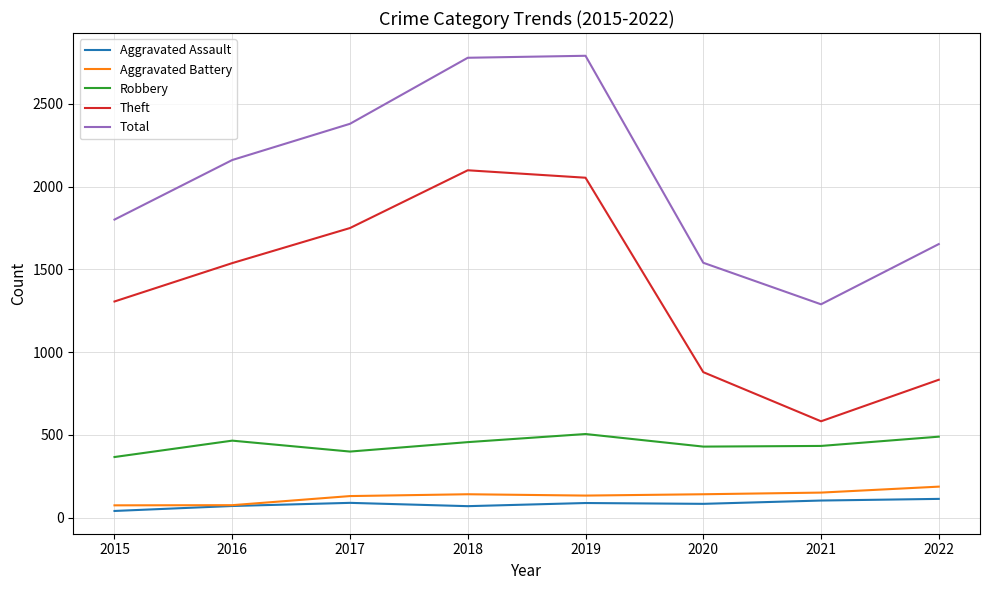

Which series has the largest total across all categories?

Total